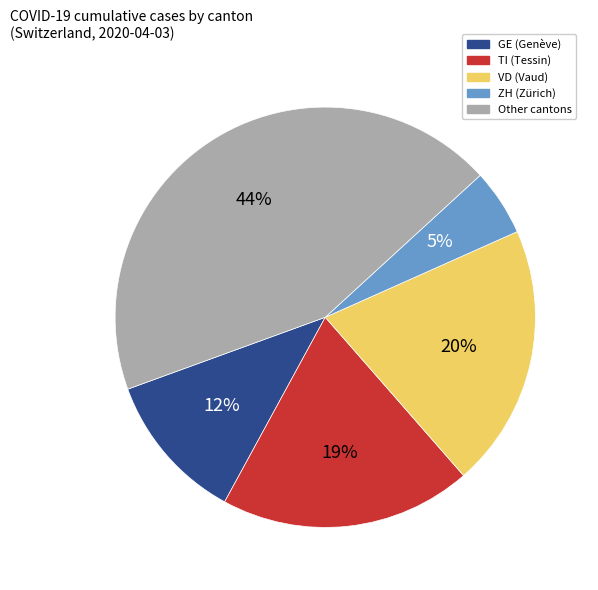

To the nearest percent, what is the average slice percentage?

20%